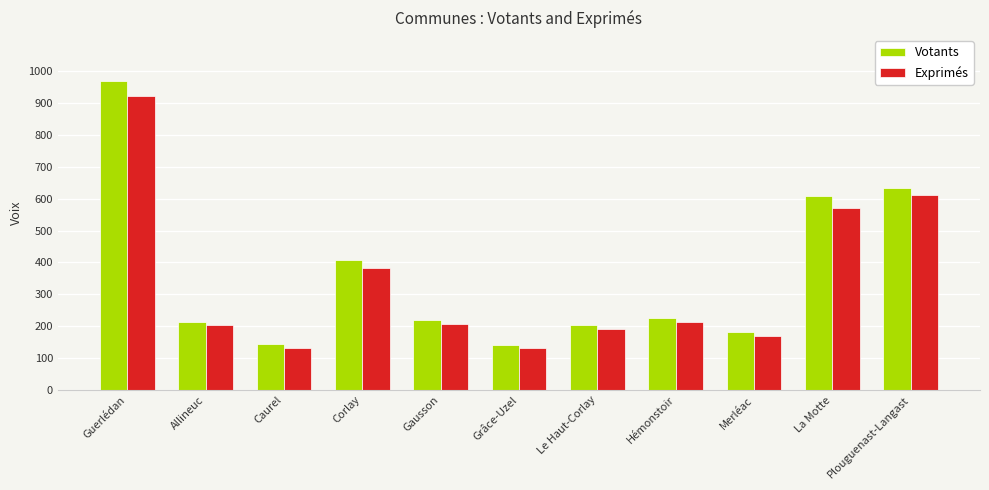

At which label is Exprimés closest to 526?

La Motte